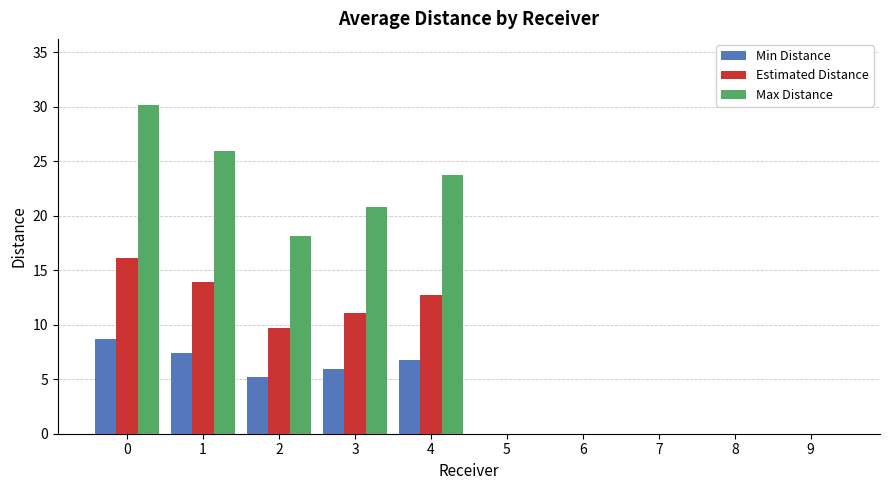

What are all the series names shown in the legend?

Min Distance, Estimated Distance, Max Distance